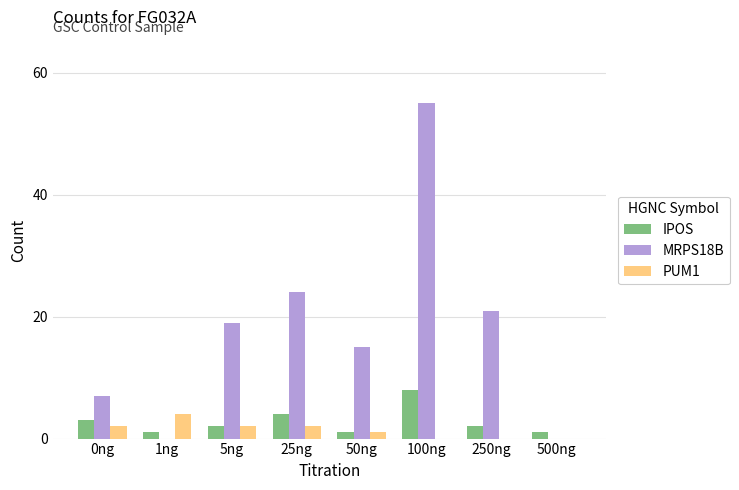

At which category is the sum across all series the highest?

100ng